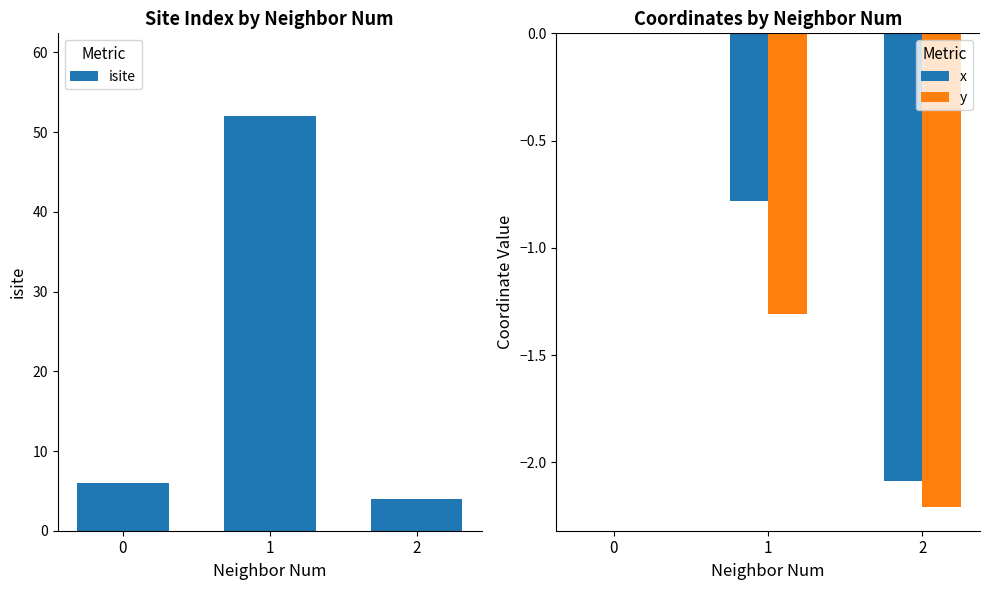

Rank the series at 0 from lowest to highest value.

x, y, isite